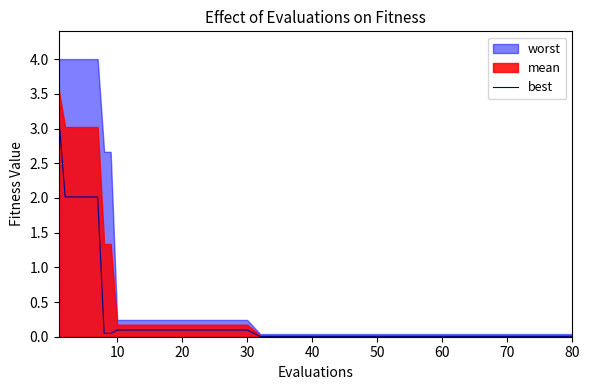

True or false: best has a value of 0.1 at 10.

True